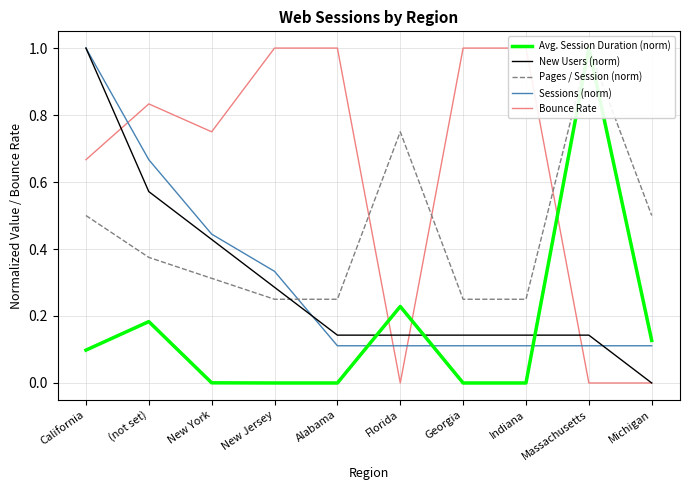

At which category does Avg. Session Duration (norm) reach its first local peak?

(not set)